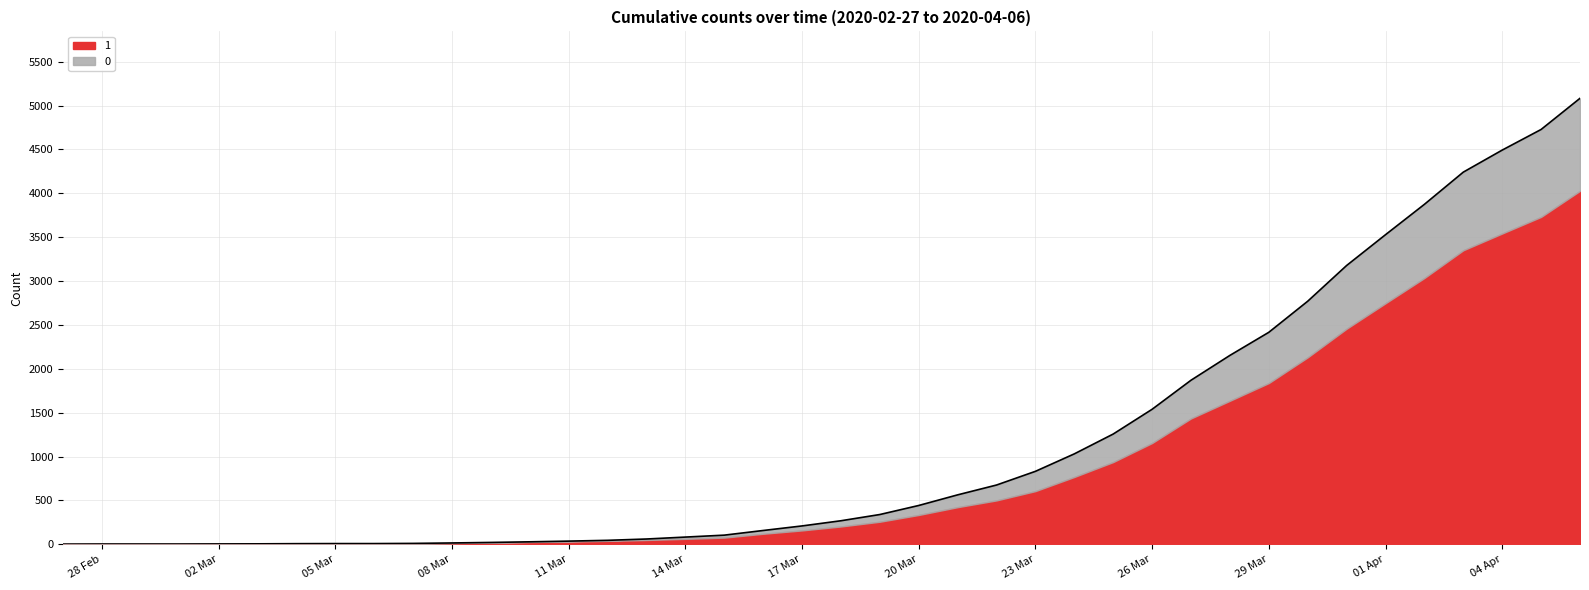

Does the chart display data point markers on the line(s)?

No